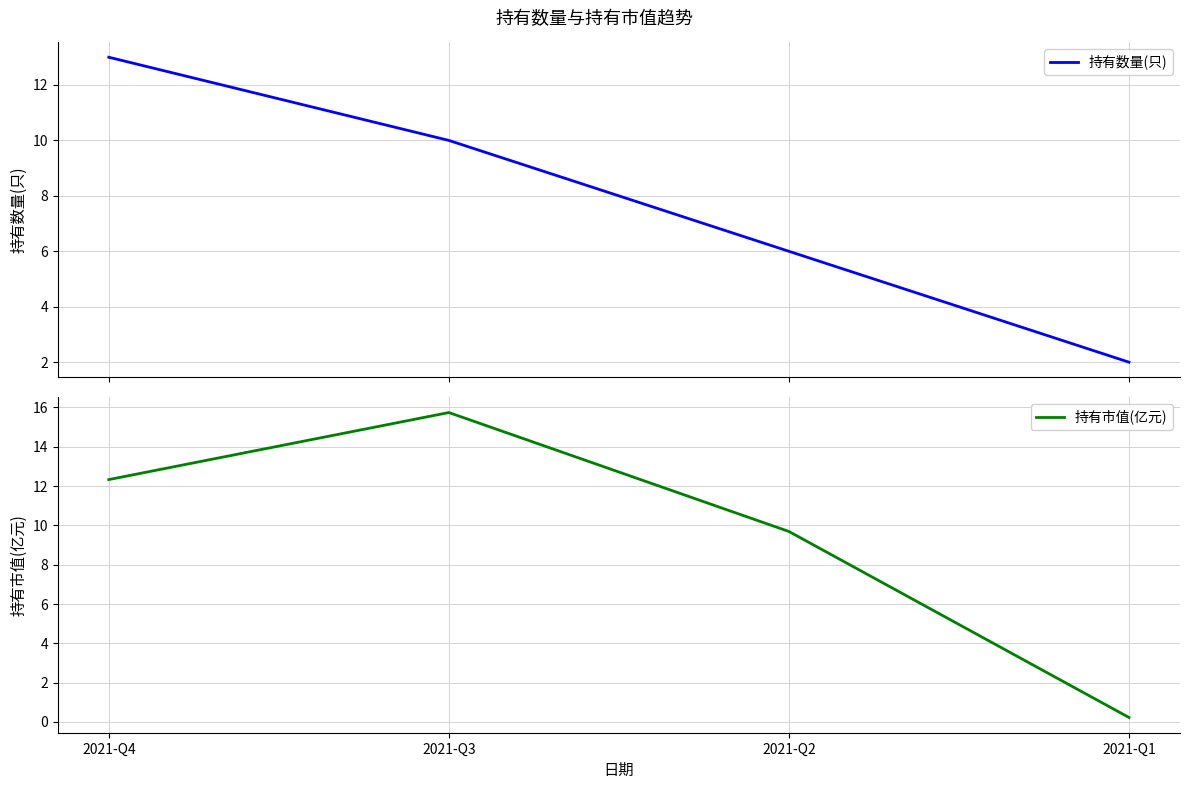

The value of 持有数量(只) at 2021-Q4 is 5.7. True or false?

False